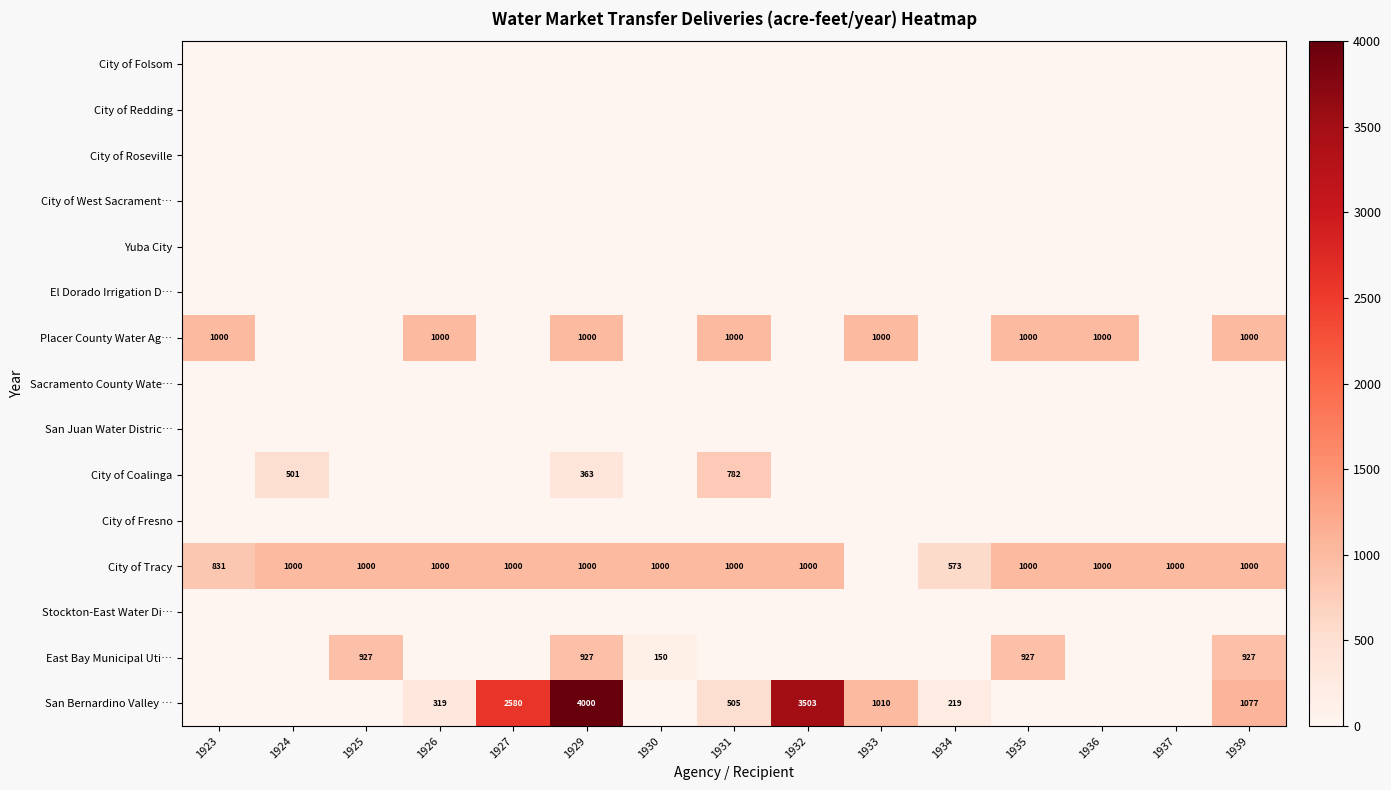

What is the difference between the San Bernardino Valley … values at 1934 and 1939?

858